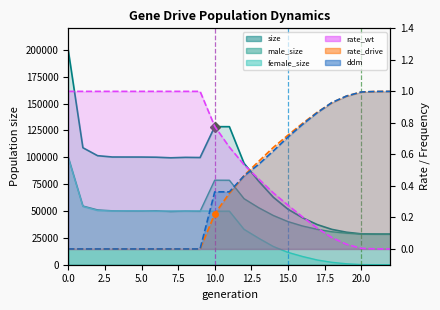

How many times do female_size and ddm cross each other?

1